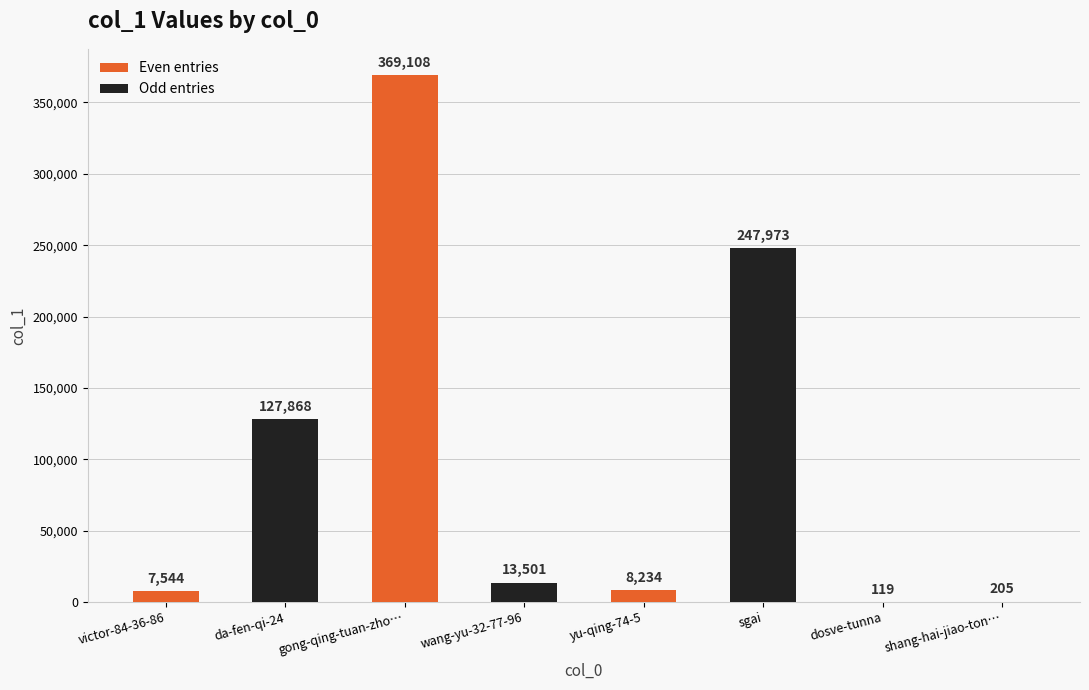

What is the change in value from da-fen-qi-24 to wang-yu-32-77-96?

-114367